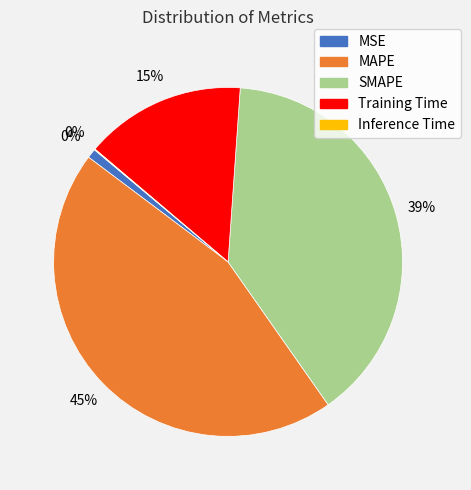

Which category has the smallest portion of the pie?

Inference Time